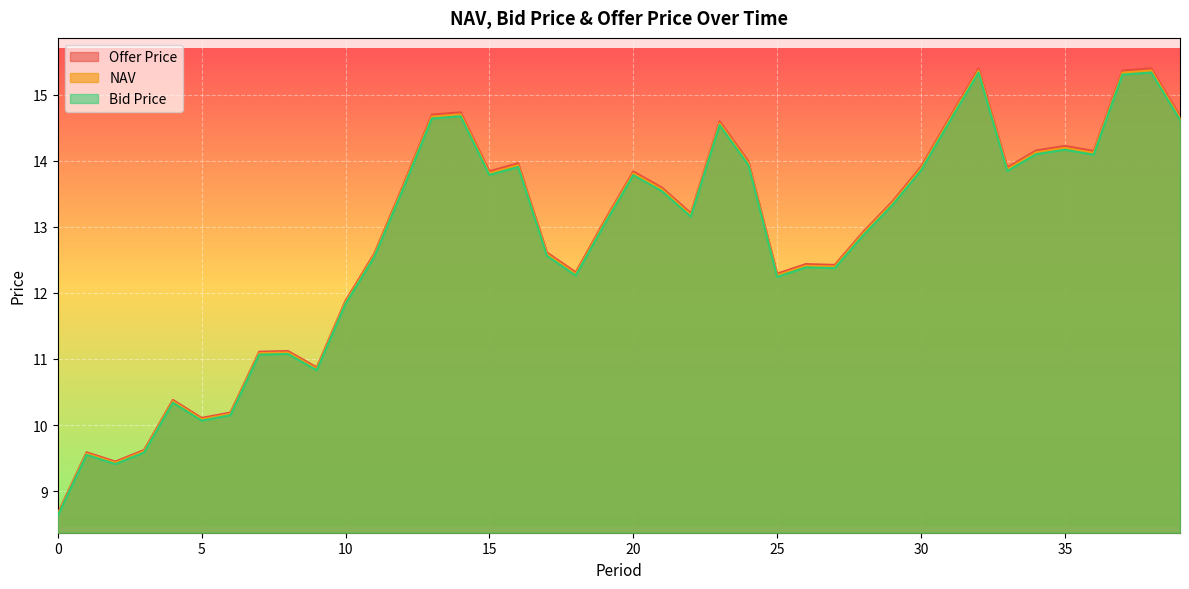

Reading left to right, transcribe all the data shown in this chart.

NAV: 0=8.6	1=9.6	2=9.4	3=9.6	4=10.4	5=10.1	6=10.2	7=11.1	8=11.1	9=10.9	10=11.9	11=12.6	12=13.6	13=14.7	14=14.7	15=13.8	16=13.9	17=12.6	18=12.3	19=13.1	20=13.8	21=13.6	22=13.2	23=14.6	24=14.0	25=12.3	26=12.4	27=12.4	28=12.9	29=13.4	30=13.9	31=14.6	32=15.4	33=13.9	34=14.1	35=14.2	36=14.1	37=15.3	38=15.4	39=14.6
Bid Price: 0=8.6	1=9.5	2=9.4	3=9.6	4=10.3	5=10.1	6=10.1	7=11.1	8=11.1	9=10.8	10=11.8	11=12.5	12=13.6	13=14.6	14=14.7	15=13.8	16=13.9	17=12.6	18=12.3	19=13.0	20=13.8	21=13.5	22=13.2	23=14.5	24=13.9	25=12.2	26=12.4	27=12.4	28=12.9	29=13.3	30=13.9	31=14.6	32=15.3	33=13.8	34=14.1	35=14.2	36=14.1	37=15.3	38=15.3	39=14.6
Offer Price: 0=8.7	1=9.6	2=9.4	3=9.6	4=10.4	5=10.1	6=10.2	7=11.1	8=11.1	9=10.9	10=11.9	11=12.6	12=13.6	13=14.7	14=14.7	15=13.8	16=14.0	17=12.6	18=12.3	19=13.1	20=13.8	21=13.6	22=13.2	23=14.6	24=14.0	25=12.3	26=12.4	27=12.4	28=12.9	29=13.4	30=13.9	31=14.7	32=15.4	33=13.9	34=14.2	35=14.2	36=14.1	37=15.4	38=15.4	39=14.7